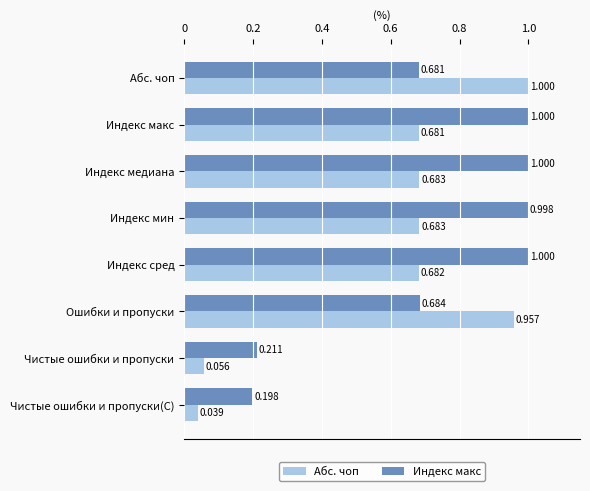

Which series has the largest total across all categories?

Индекс макс